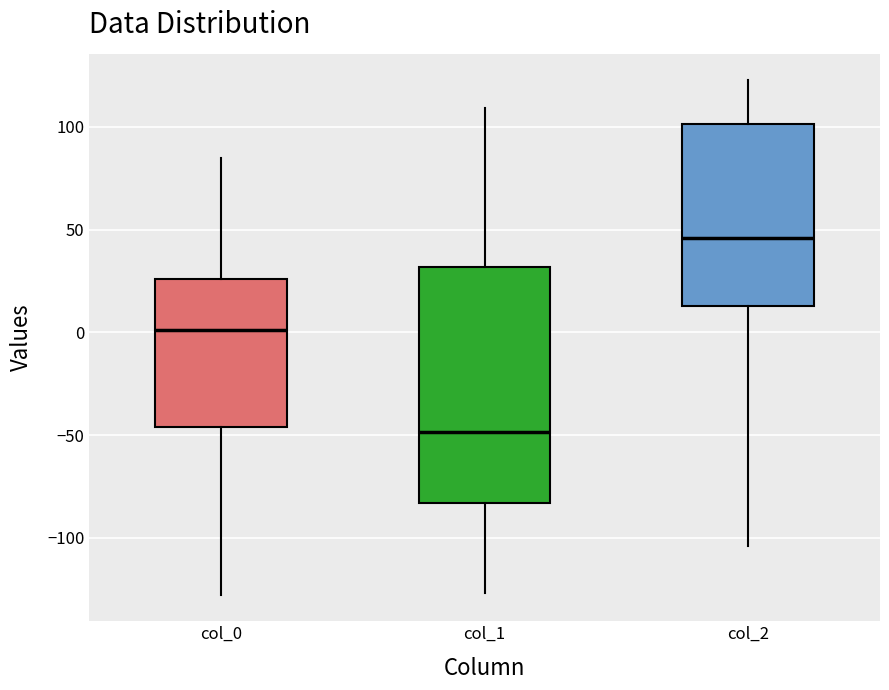

Reading left to right, transcribe this box plot: for each box, give where its median line is, the range the box spans, and where its two whiskers end, as read against the y-axis. The values are not printed on the chart, so give them approximately, as read against the axis.

col_0: median 0, box -45 to 25, whiskers -130 to 85
col_1: median -50, box -85 to 30, whiskers -125 to 110
col_2: median 45, box 15 to 100, whiskers -105 to 125